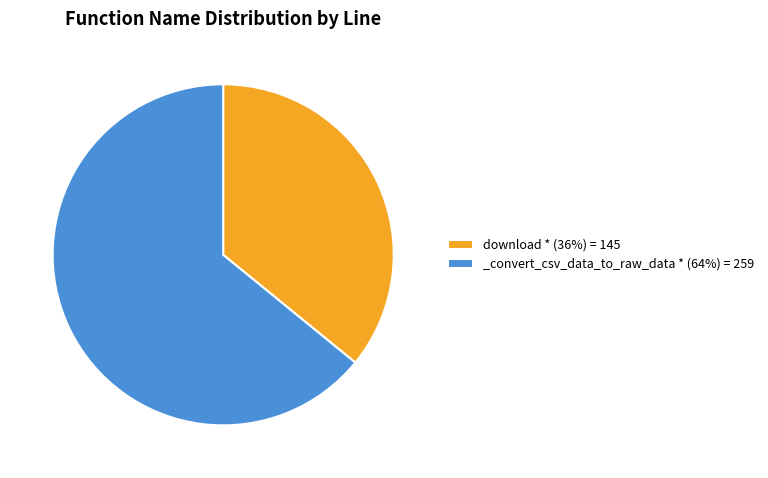

How many slices are in this pie chart?

2